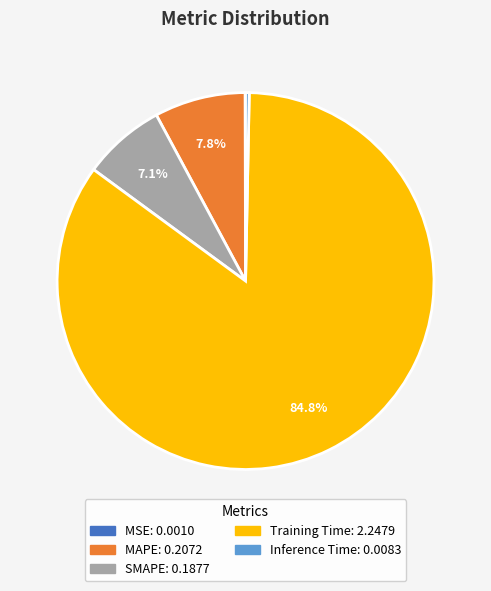

Which category accounts for the majority?

Training Time